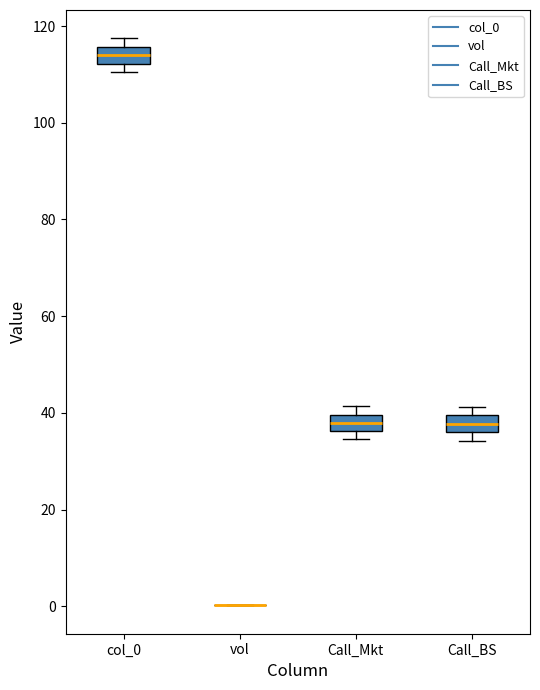

Reading left to right, read every box against the y-axis: the position of its median line, the range the box covers, and the ends of its whiskers. The values are not printed on the chart, so give them approximately, as read against the axis.

col_0: median 114, box 112 to 116, whiskers 110 to 118
vol: box collapsed to a line at 0, whiskers 0 to 0
Call_Mkt: median 38, box 36 to 40, whiskers 34 to 42
Call_BS: median 38, box 36 to 40, whiskers 34 to 42